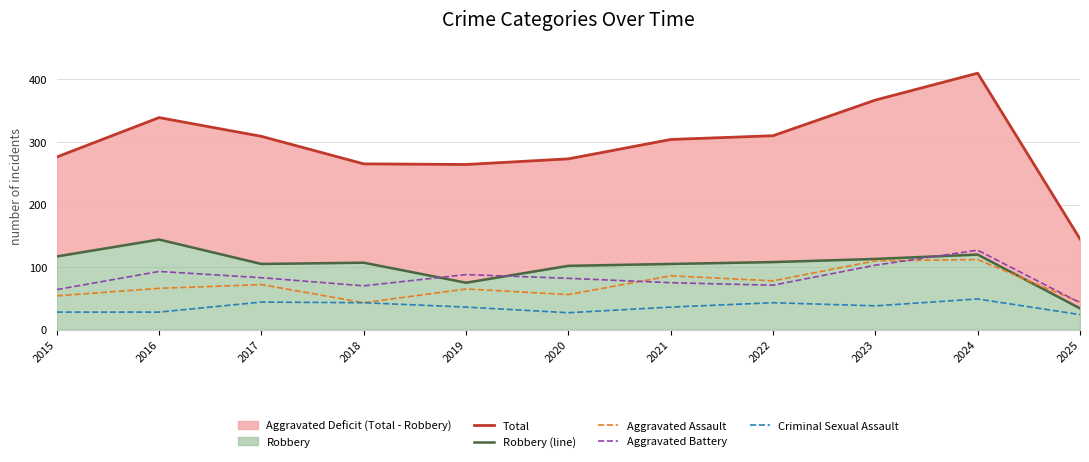

Reading right to left, what are all the values shown in this chart?

Total: 145	410	367	310	304	273	264	265	309	339	276
Robbery (line): 34	120	113	108	105	102	75	107	105	144	117
Aggravated Assault: 44	112	110	78	86	56	65	43	72	66	54
Aggravated Battery: 43	127	103	71	75	82	88	70	83	93	64
Criminal Sexual Assault: 24	49	38	43	36	27	36	43	44	28	28